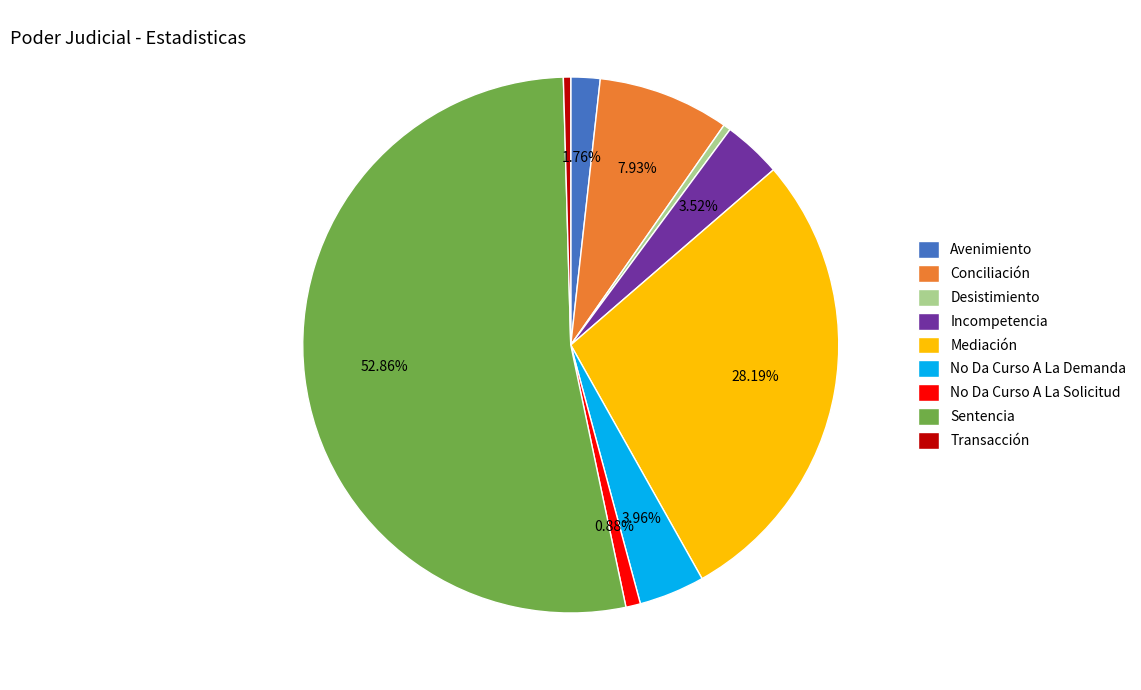

The Sentencia slice represents 63% of the pie. True or false?

False